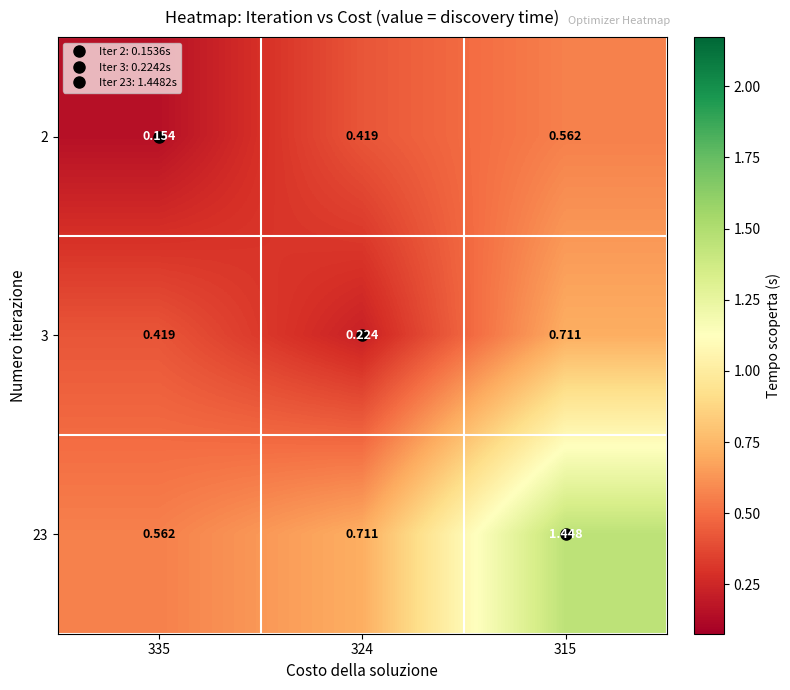

Which category has the highest value across all series?

315